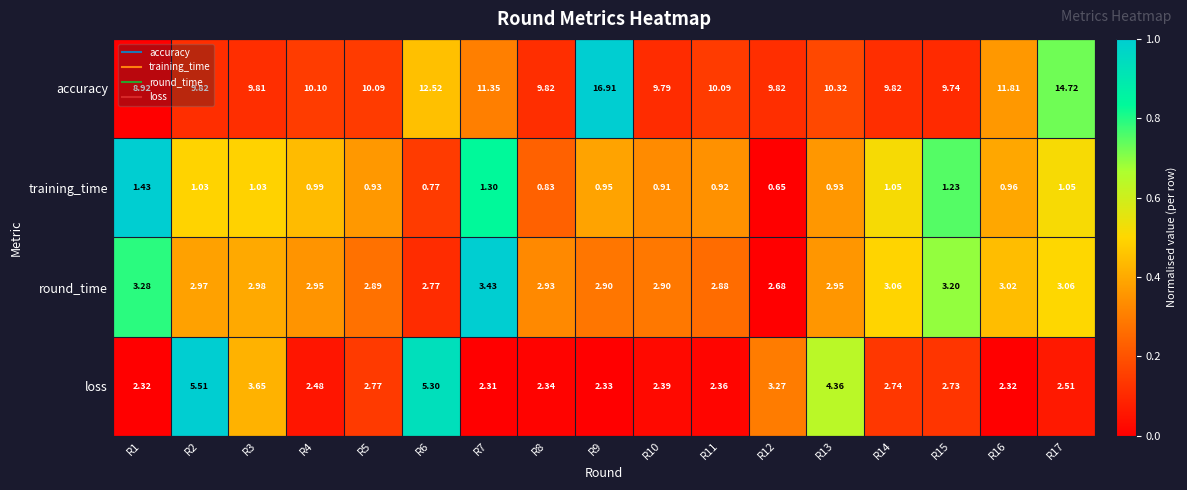

Between R4 and R8, which series saw the biggest shift?

accuracy